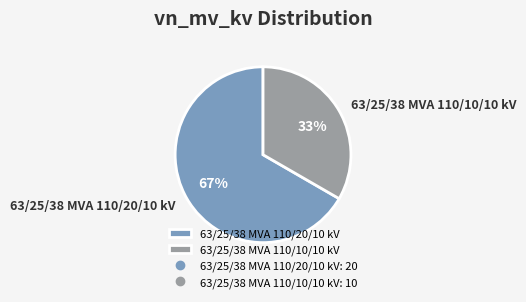

Do 63/25/38 MVA 110/20/10 kV and 63/25/38 MVA 110/10/10 kV together represent more than half of the pie?

Yes